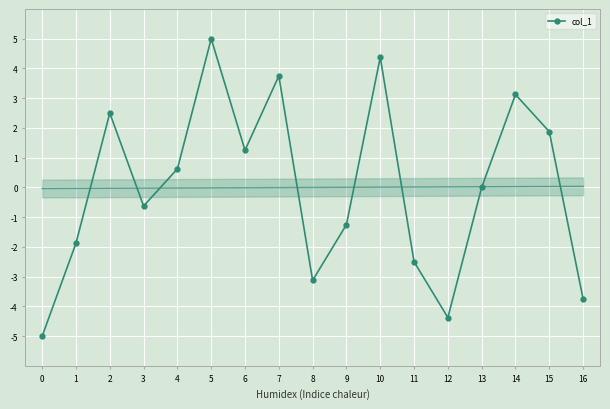

Is this an area chart (filled region under the line)?

No